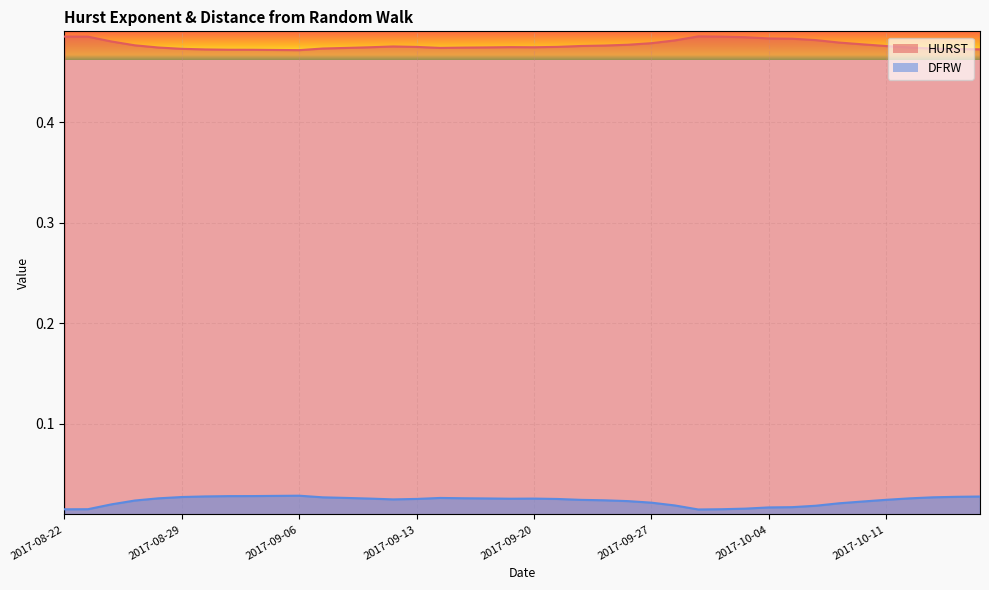

Does the chart display data point markers on the line(s)?

No